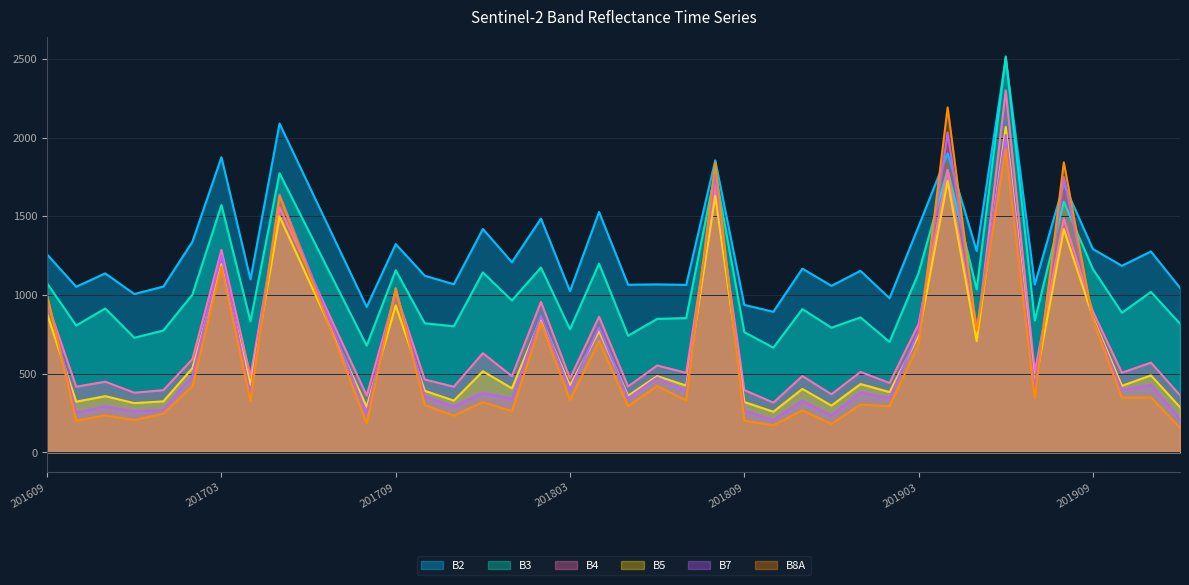

Reading right to left, what are all the values shown in this chart?

B2: 1045	1276	1185	1292	1706	1066	2504	1279	1899	1436	979	1153	1058	1167	893	937	1855	1064	1067	1065	1527	1024	1485	1208	1419	1068	1122	1323	924	1312	1700	2089	1099	1875	1338	1053	1006	1137	1052	1257
B3: 818	1019	887	1165	1592	837	2515	1035	1795	1140	702	857	792	910	665	764	1781	853	848	741	1199	782	1174	965	1143	801	820	1157	678	1043	1408	1773	833	1571	1002	774	728	914	806	1073
B4: 363	570	506	895	1485	509	2299	733	1794	815	441	511	369	485	316	396	1696	505	552	419	862	470	956	484	630	417	463	1017	361	759	1158	1557	484	1286	592	395	379	449	417	954
B5: 287	489	423	859	1418	428	2067	707	1726	742	383	434	297	403	258	320	1630	424	485	360	771	425	852	407	515	329	391	934	290	693	1096	1499	429	1196	535	324	313	357	322	878
B7: 210	428	398	848	1749	407	2017	784	2032	769	344	381	234	328	205	266	1768	388	475	344	794	398	867	339	378	292	354	1041	245	709	1173	1638	367	1253	487	270	261	292	252	989
B8A: 155	349	347	843	1842	344	1926	772	2191	684	293	303	181	267	172	201	1840	330	421	294	707	333	822	262	319	233	300	1043	185	666	1147	1629	325	1181	420	245	205	235	202	998